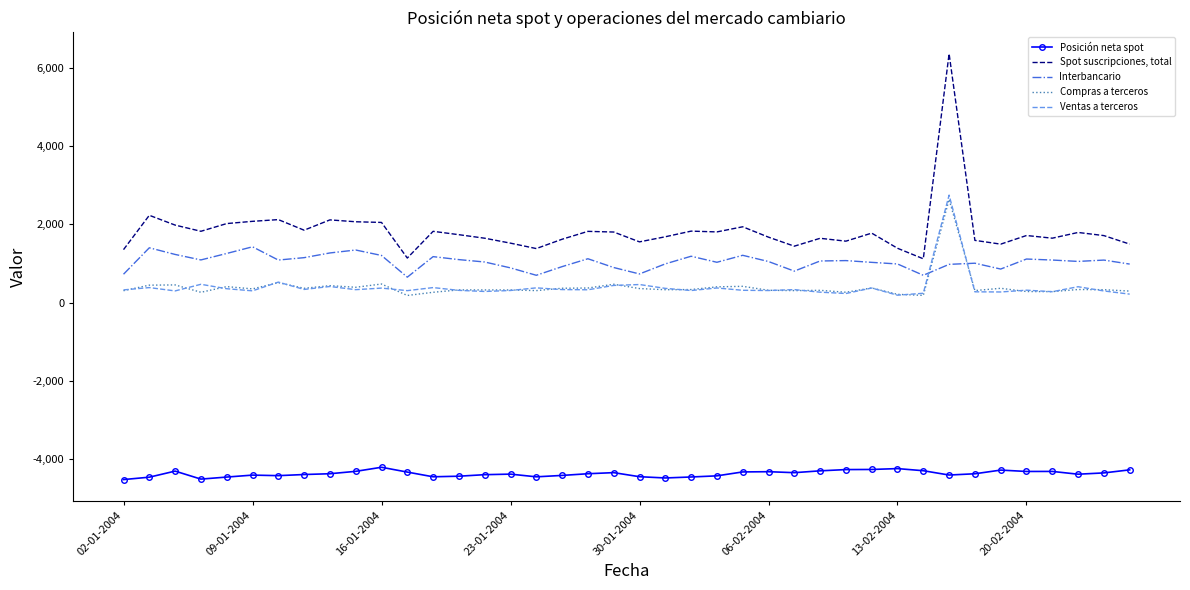

List the series in order of their peak value, highest first.

Spot suscripciones, total, Ventas a terceros, Compras a terceros, Interbancario, Posición neta spot